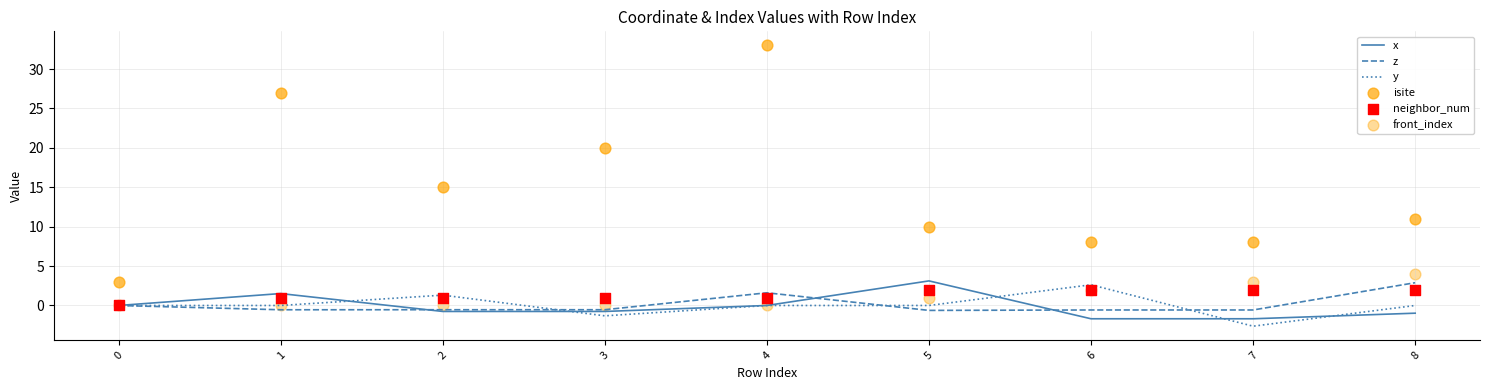

Which series reaches the minimum Y coordinate?

y